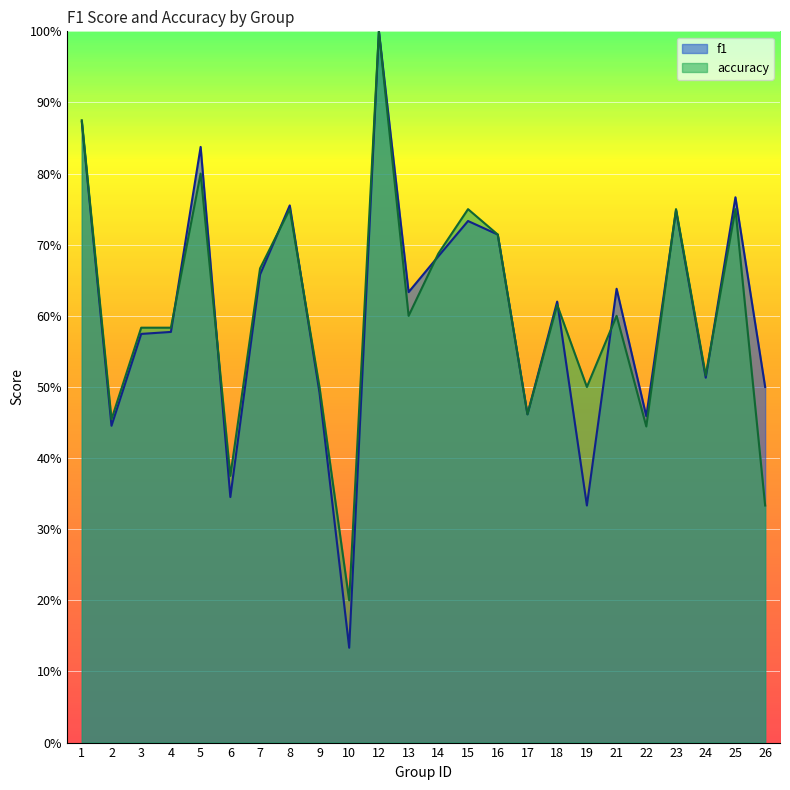

Which series has the largest total across all categories?

accuracy